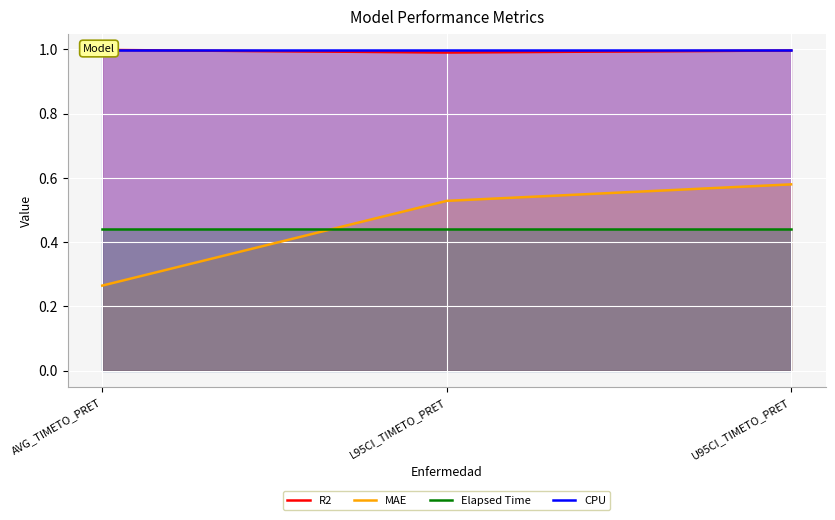

What is the difference between the highest and lowest values at AVG_TIMETO_PRET?

0.7